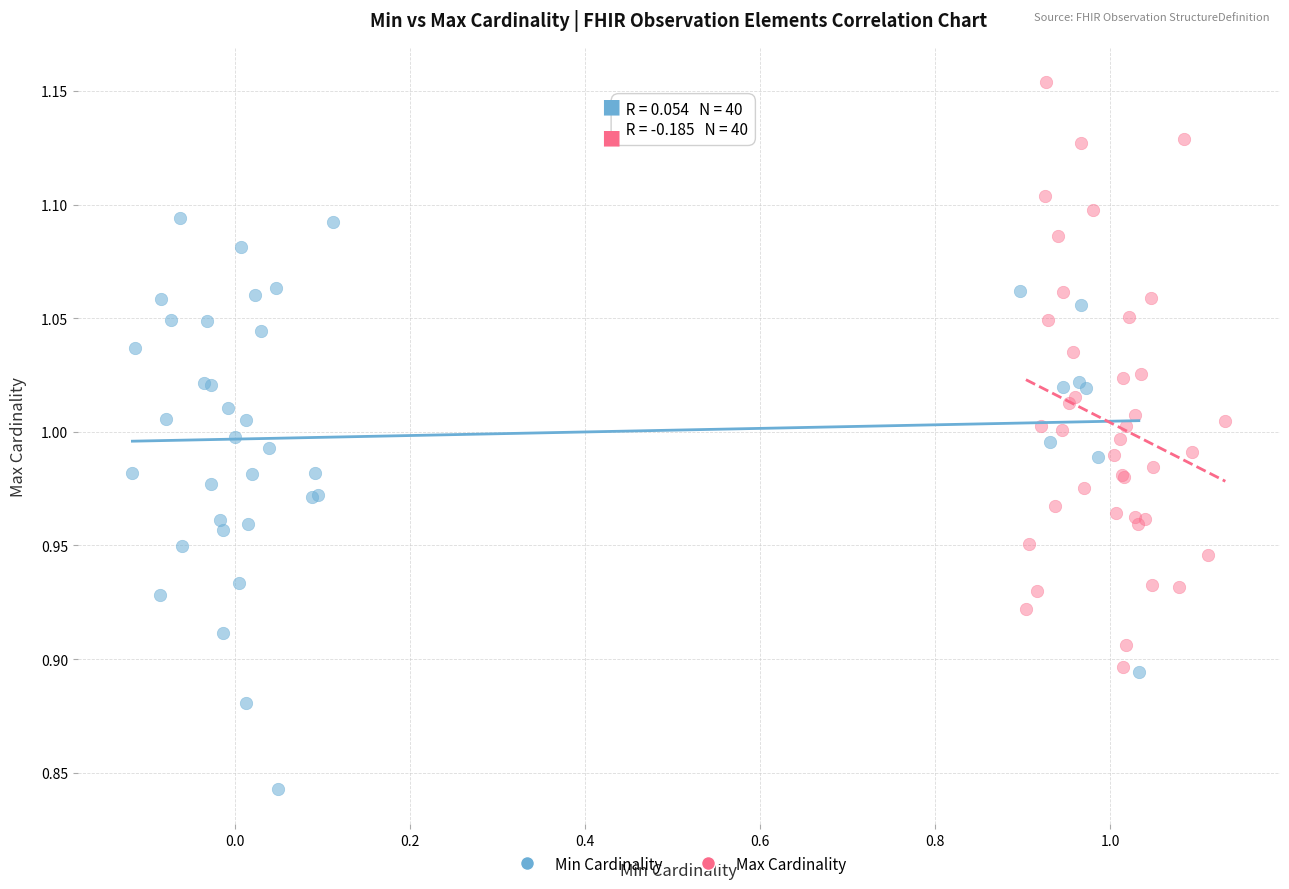

Which series has the largest Y range (max minus min)?

Max Cardinality